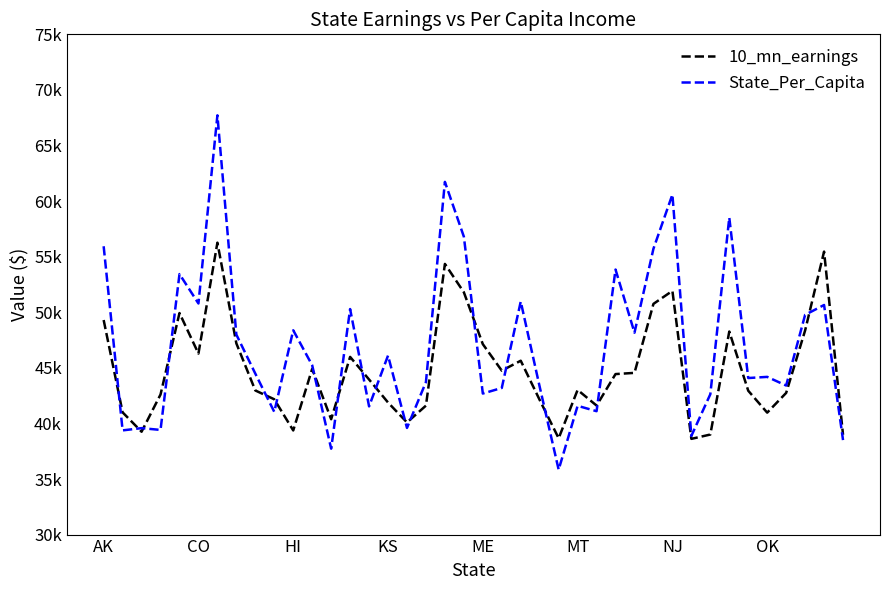

Does the chart display data point markers on the line(s)?

No